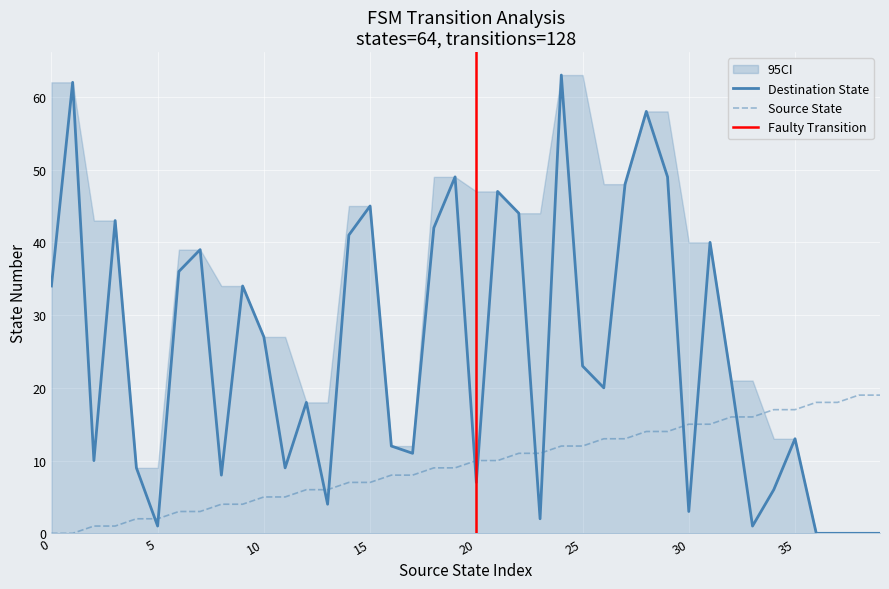

Reading left to right, transcribe all the data shown in this chart.

source_state: 0=0	1=0	2=1	3=1	4=2	5=2	6=3	7=3	8=4	9=4	10=5	11=5	12=6	13=6	14=7	15=7	16=8	17=8	18=9	19=9	20=10	21=10	22=11	23=11	24=12	25=12	26=13	27=13	28=14	29=14	30=15	31=15	32=16	33=16	34=17	35=17	36=18	37=18	38=19	39=19
destination_state: 0=34	1=62	2=10	3=43	4=9	5=1	6=36	7=39	8=8	9=34	10=27	11=9	12=18	13=4	14=41	15=45	16=12	17=11	18=42	19=49	20=7	21=47	22=44	23=2	24=63	25=23	26=20	27=48	28=58	29=49	30=3	31=40	32=21	33=1	34=6	35=13	36=0	37=0	38=0	39=0